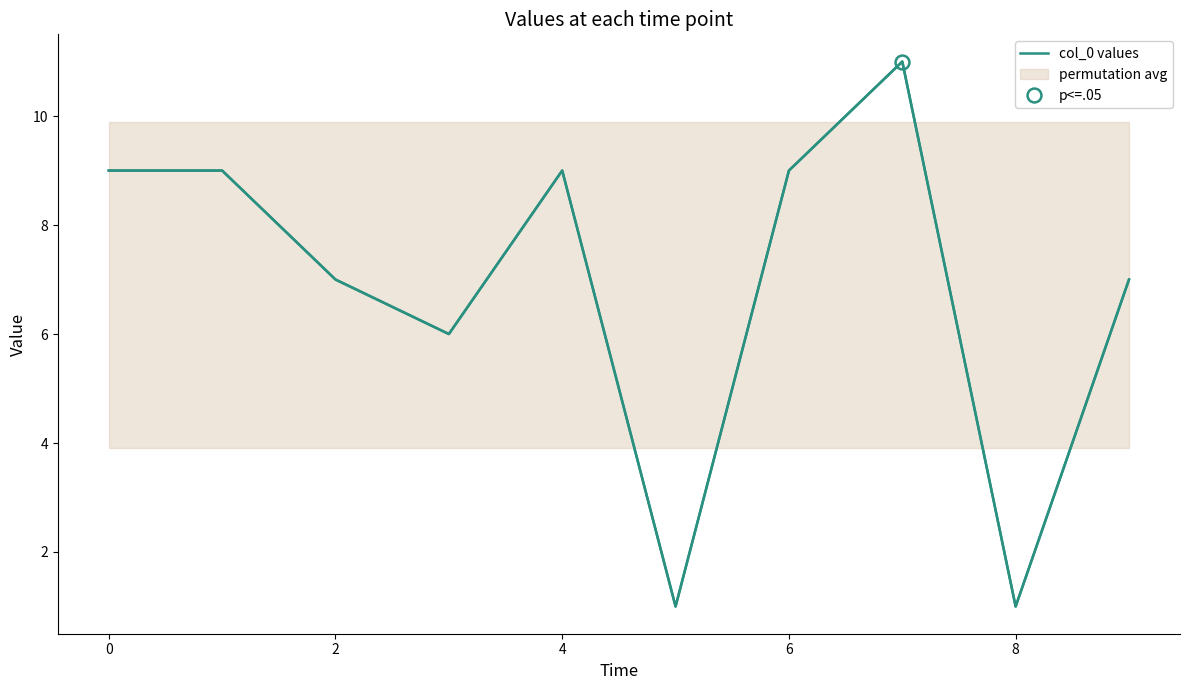

How many values are between 6 and 9?

7